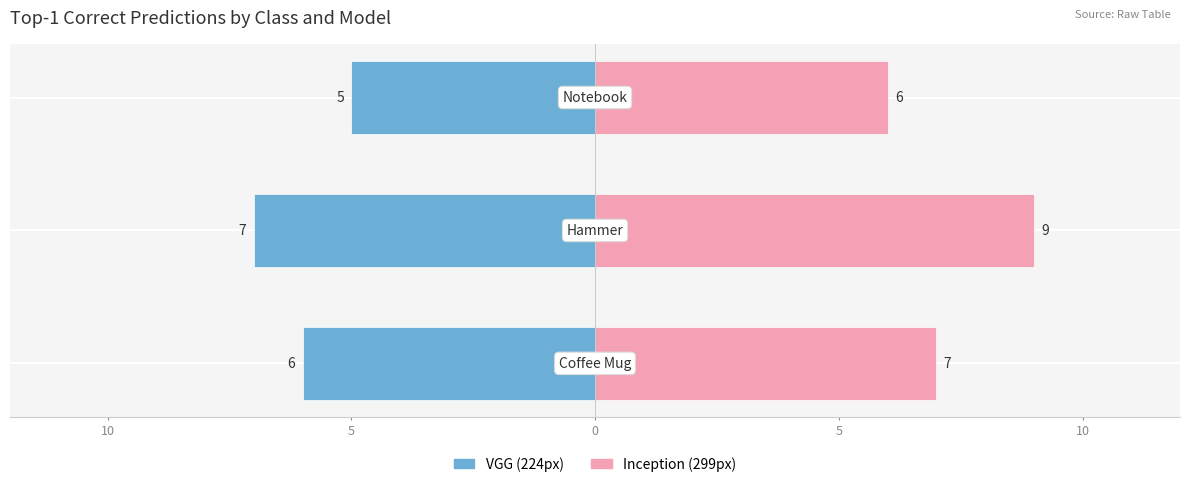

Rank the series by their maximum value, from lowest to highest.

VGG (224px), Inception (299px)